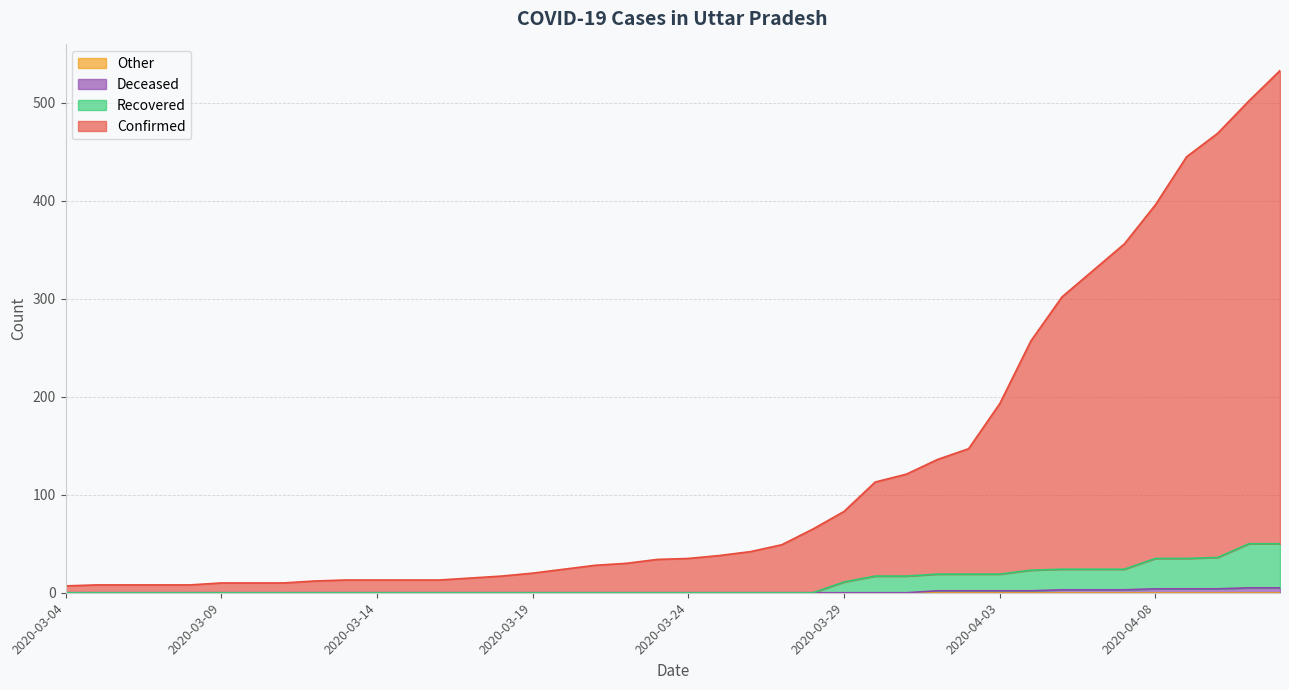

Does the chart display data point markers on the line(s)?

No